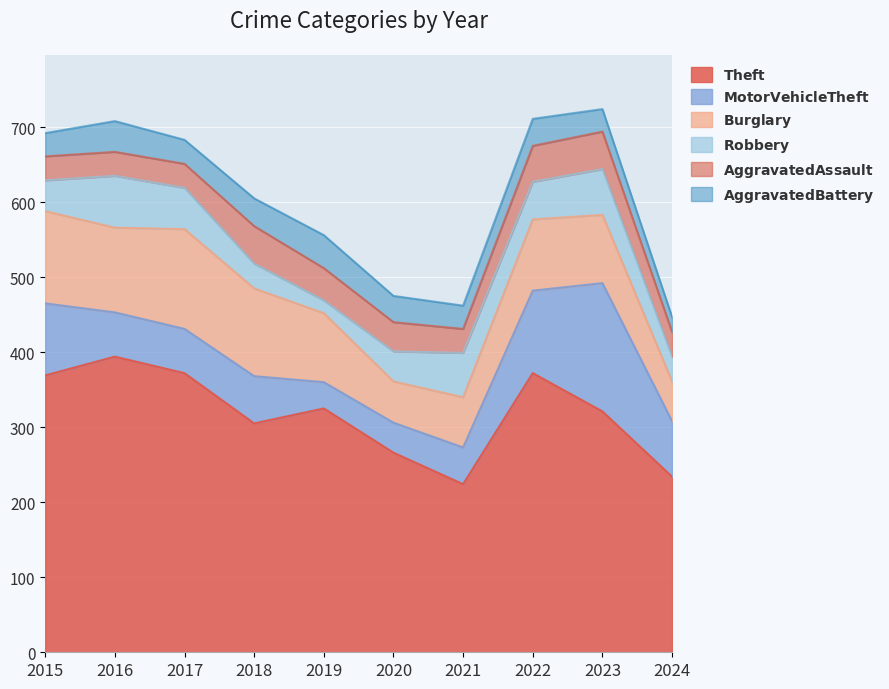

List the labels in order of Motor Vehicle Theft value, smallest first.

2019, 2020, 2021, 2016, 2017, 2018, 2024, 2015, 2022, 2023